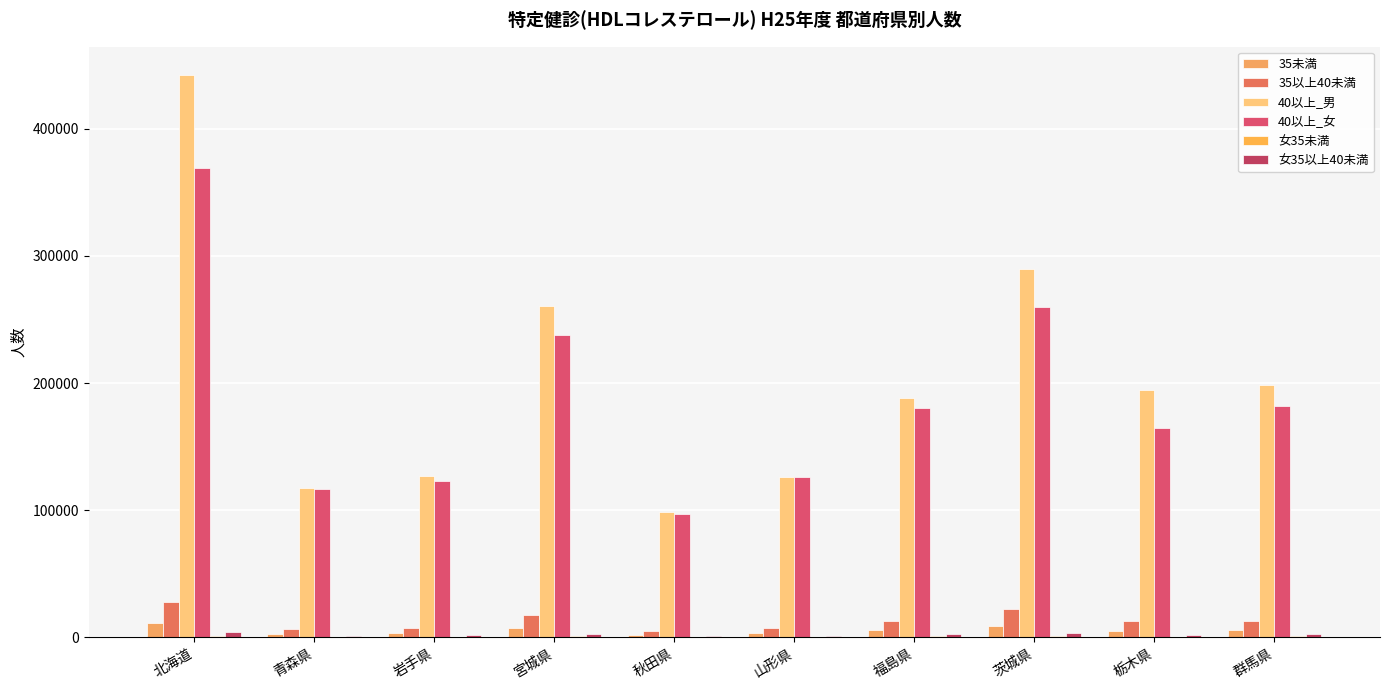

What is the sum of all 35以上40未満 values?

133615